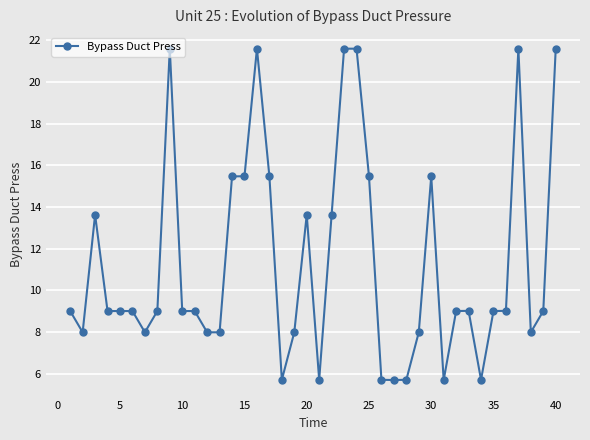

What is the average value?

11.3